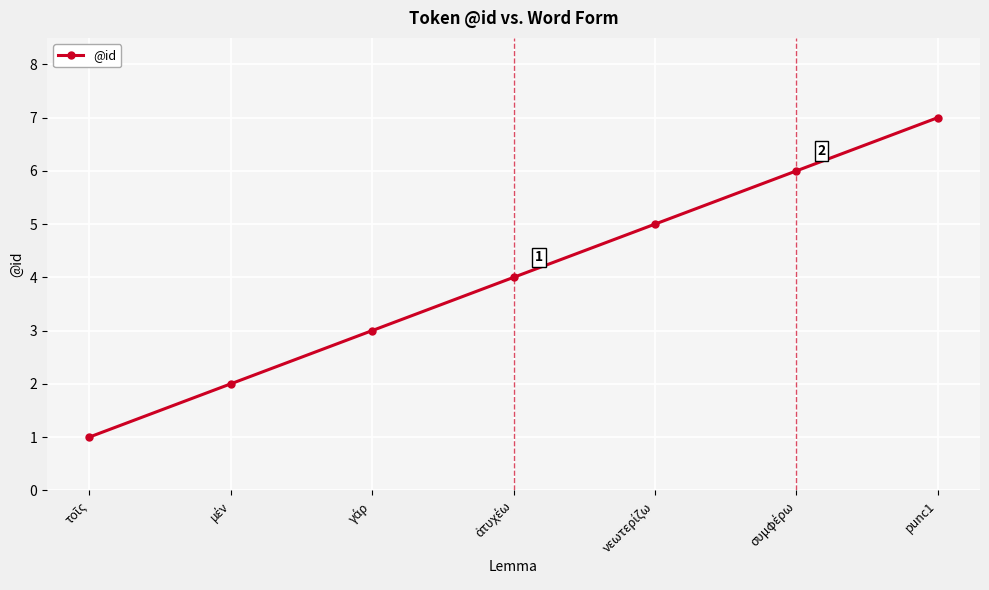

True or false: there are more than 0 points higher than both neighbors.

False